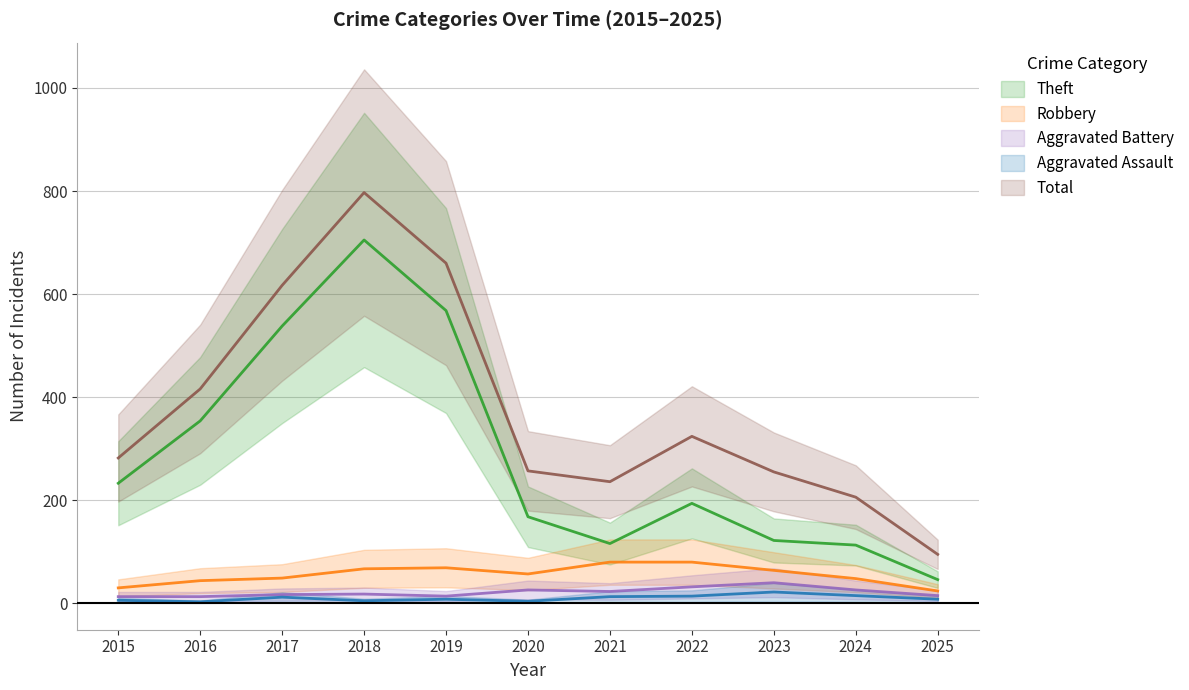

What is the sum of all Aggravated Battery values?

237